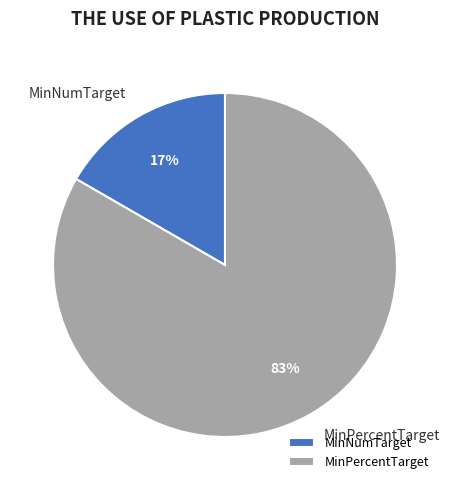

To the nearest percent, what portion does MinPercentTarget represent?

83%